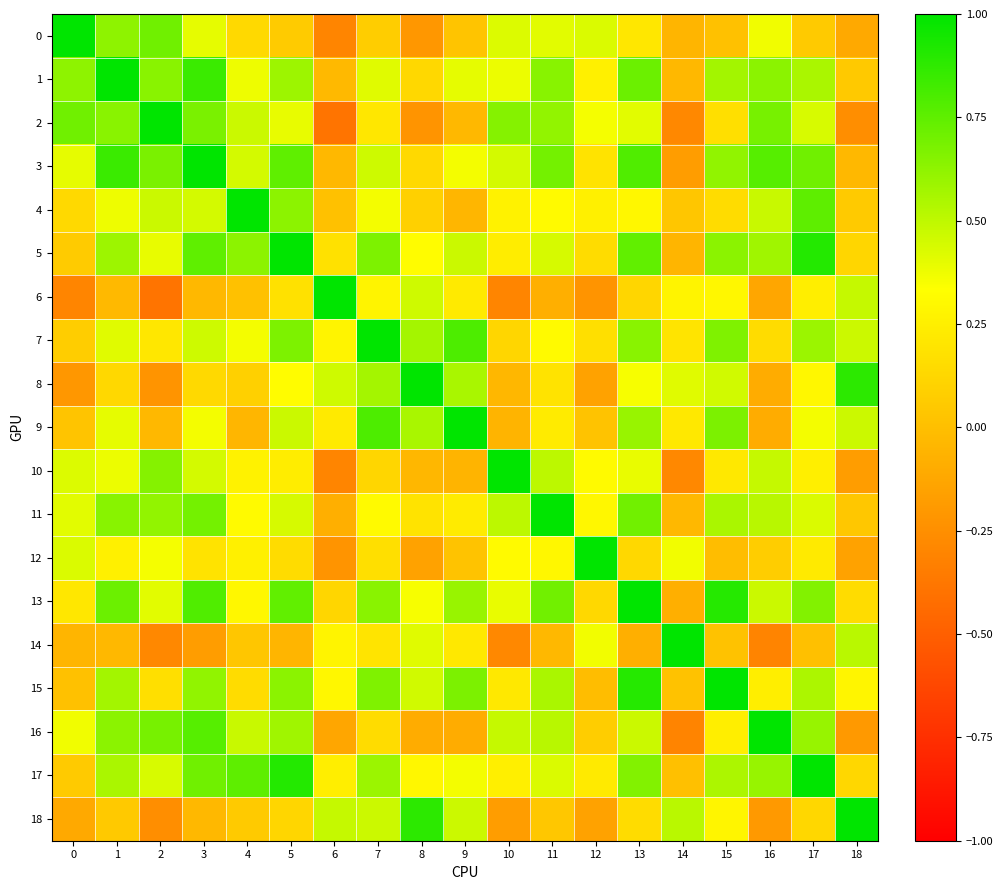

Rank the series by their maximum value, from highest to lowest.

0, 1, 2, 3, 4, 5, 6, 7, 8, 9, 10, 11, 12, 13, 14, 15, 16, 17, 18